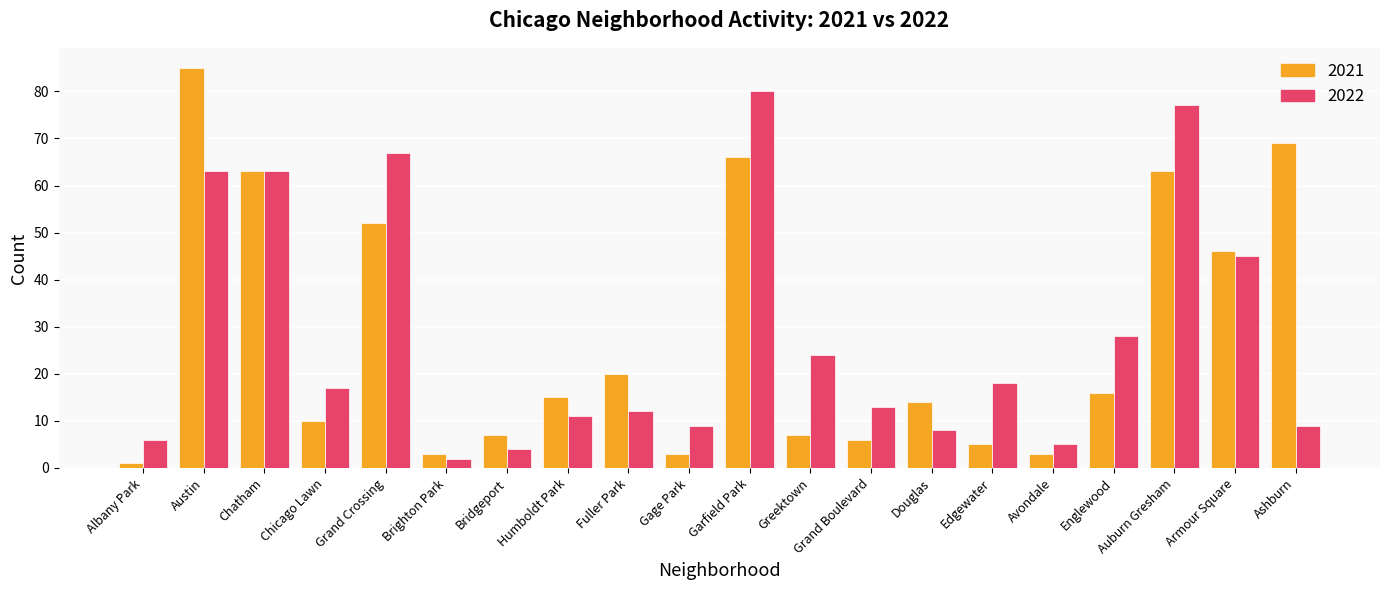

At Armour Square, list the series in order from largest to smallest.

2021, 2022